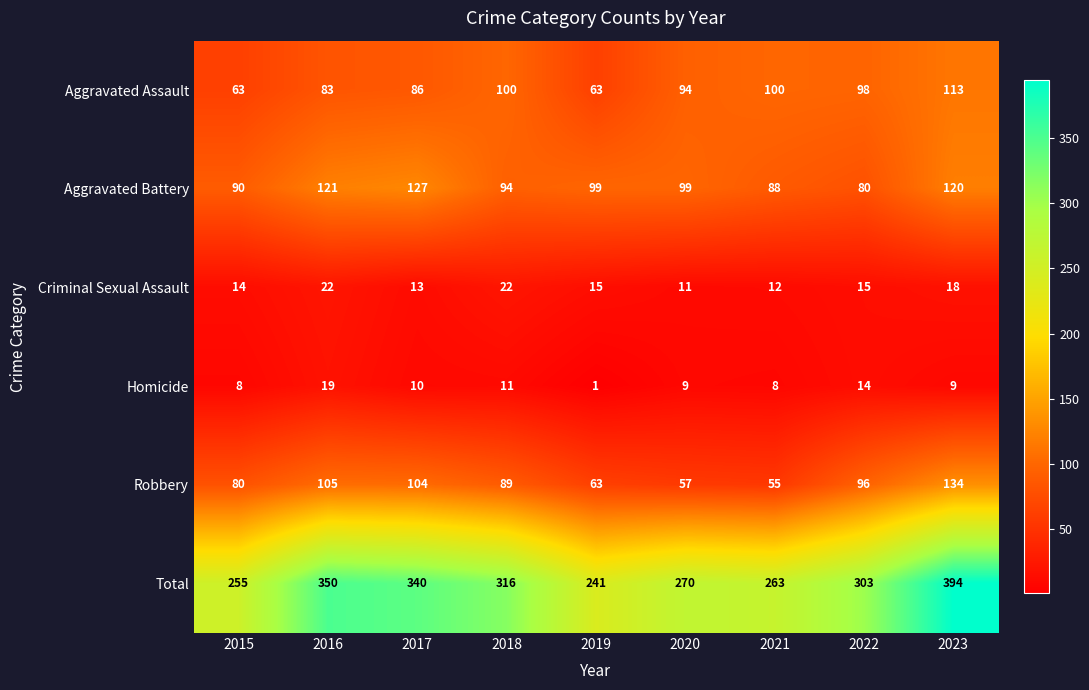

Count the number of data series in this chart.

6